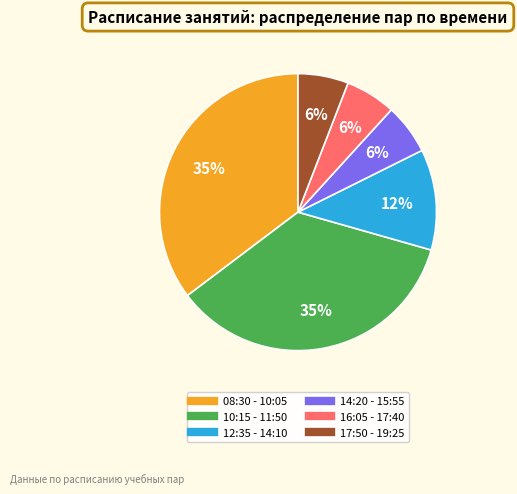

Approximately how many times larger is the value at 14:20 - 15:55 compared to 16:05 - 17:40?

1.0